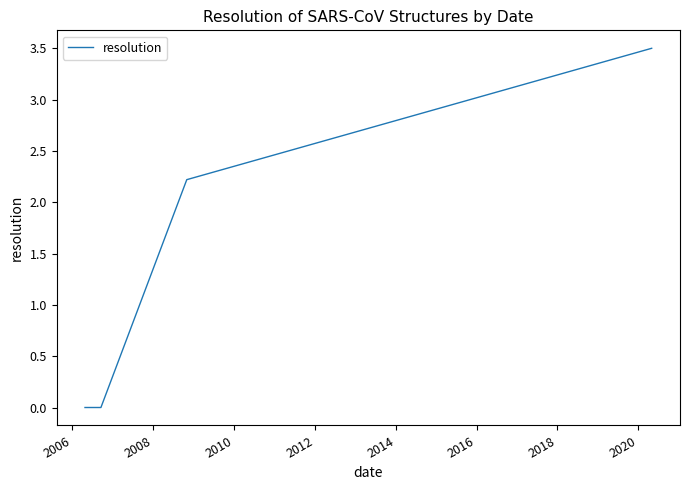

Count the values in the range 0 to 3.

3